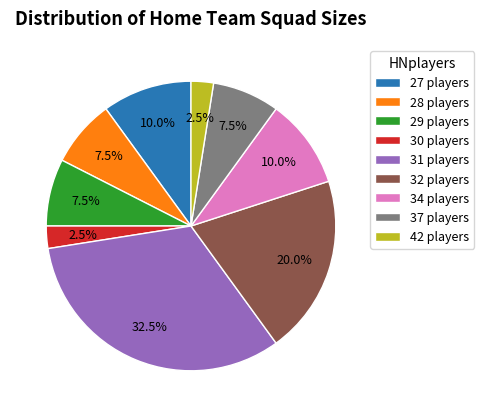

Do 42 and 32 together represent more than half of the pie?

No